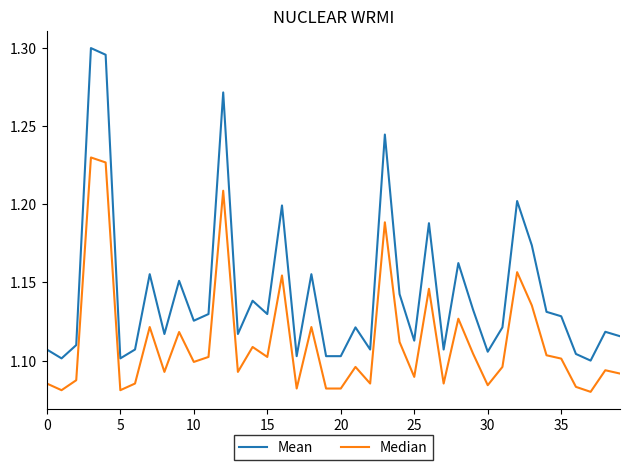

List the series in order of their overall mean, highest first.

Mean, Median